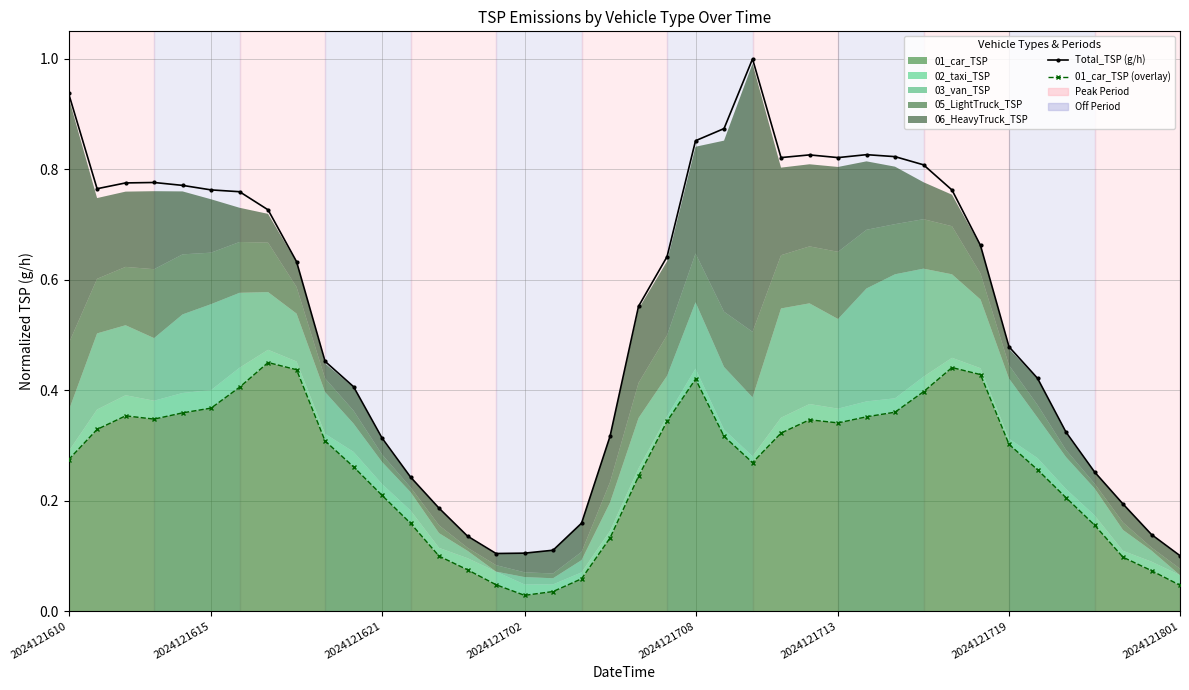

The Total_TSP (g/h) series shows 0.3 at 36. True or false?

True